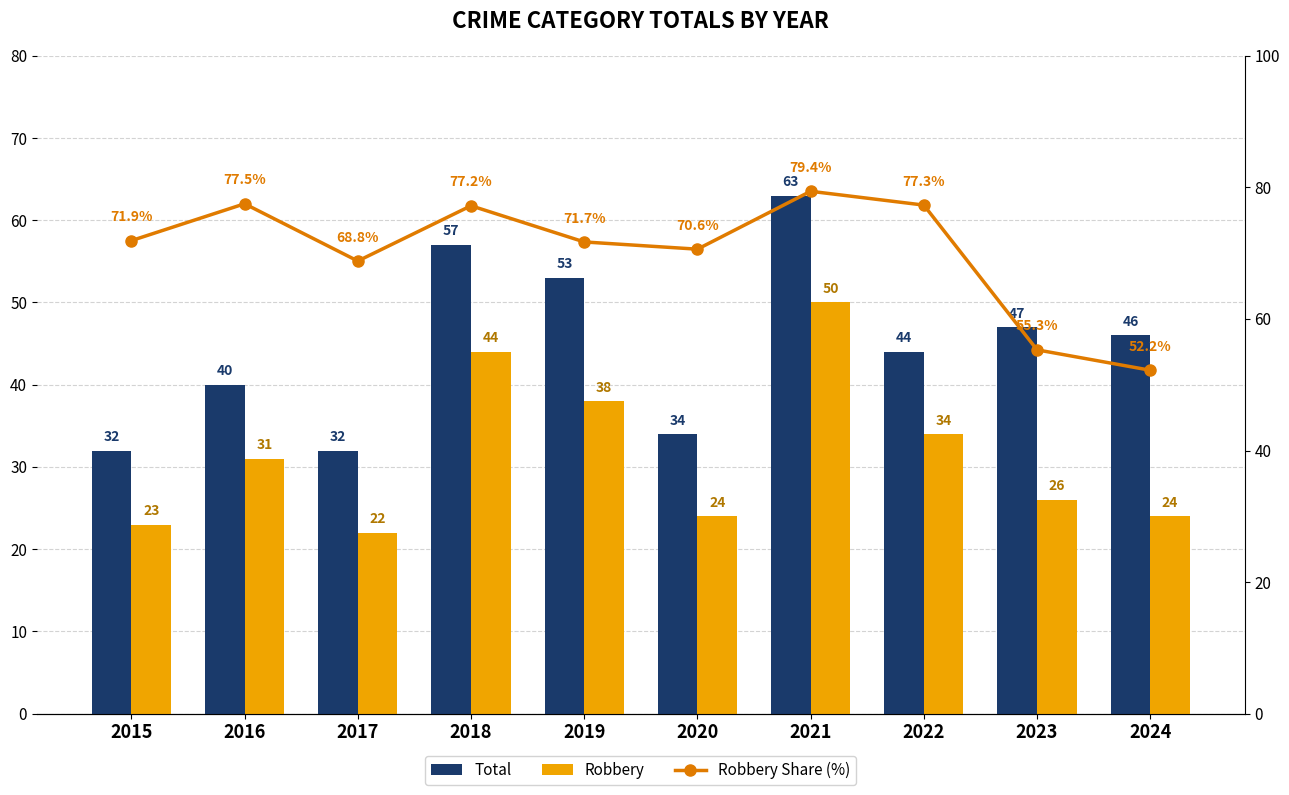

How many values in the Robbery series are below 31?

5